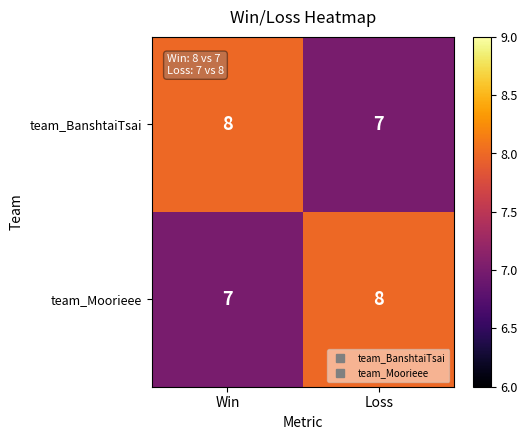

What is the average value of the team_Moorieee series?

8